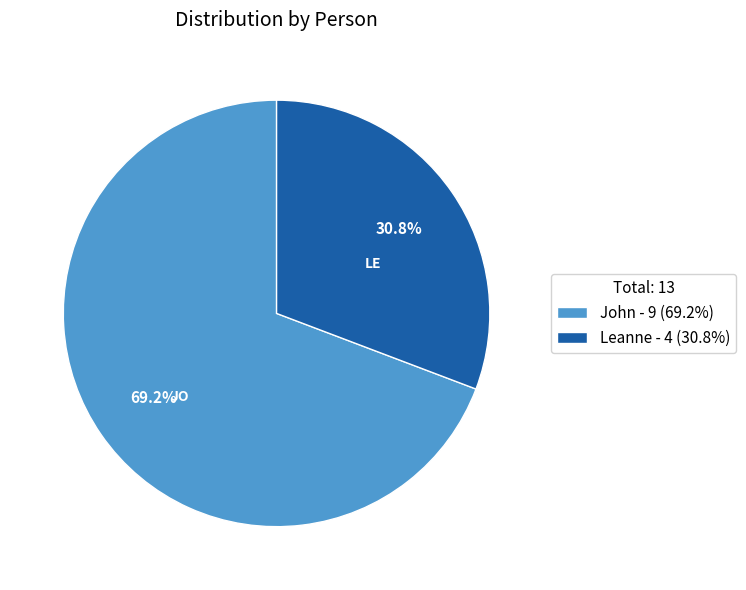

To the nearest percent, what is the combined percentage of John and Leanne?

100%